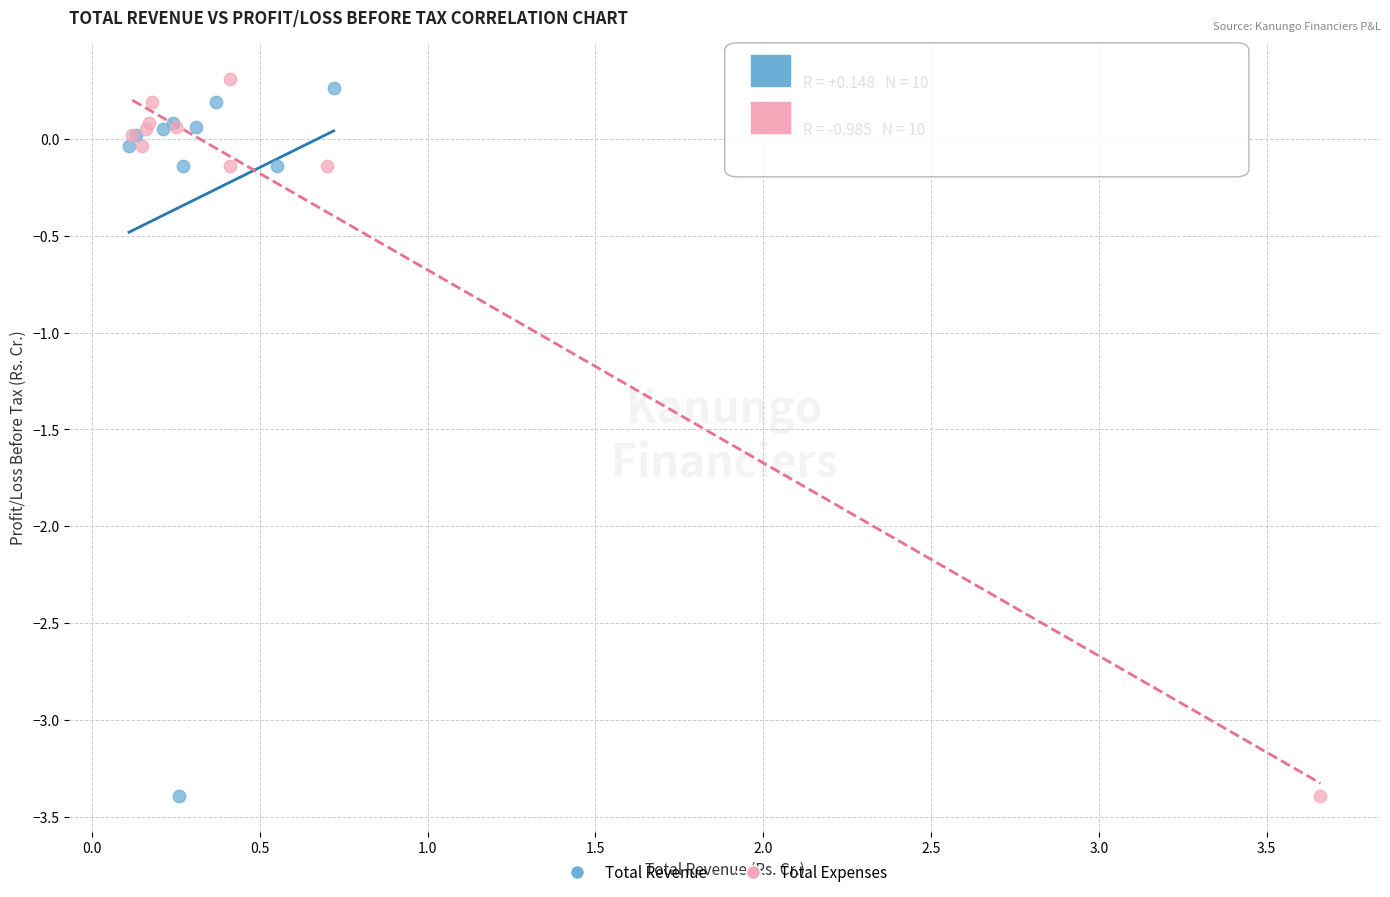

What are all the series names shown in the legend?

Total Revenue, Total Expenses